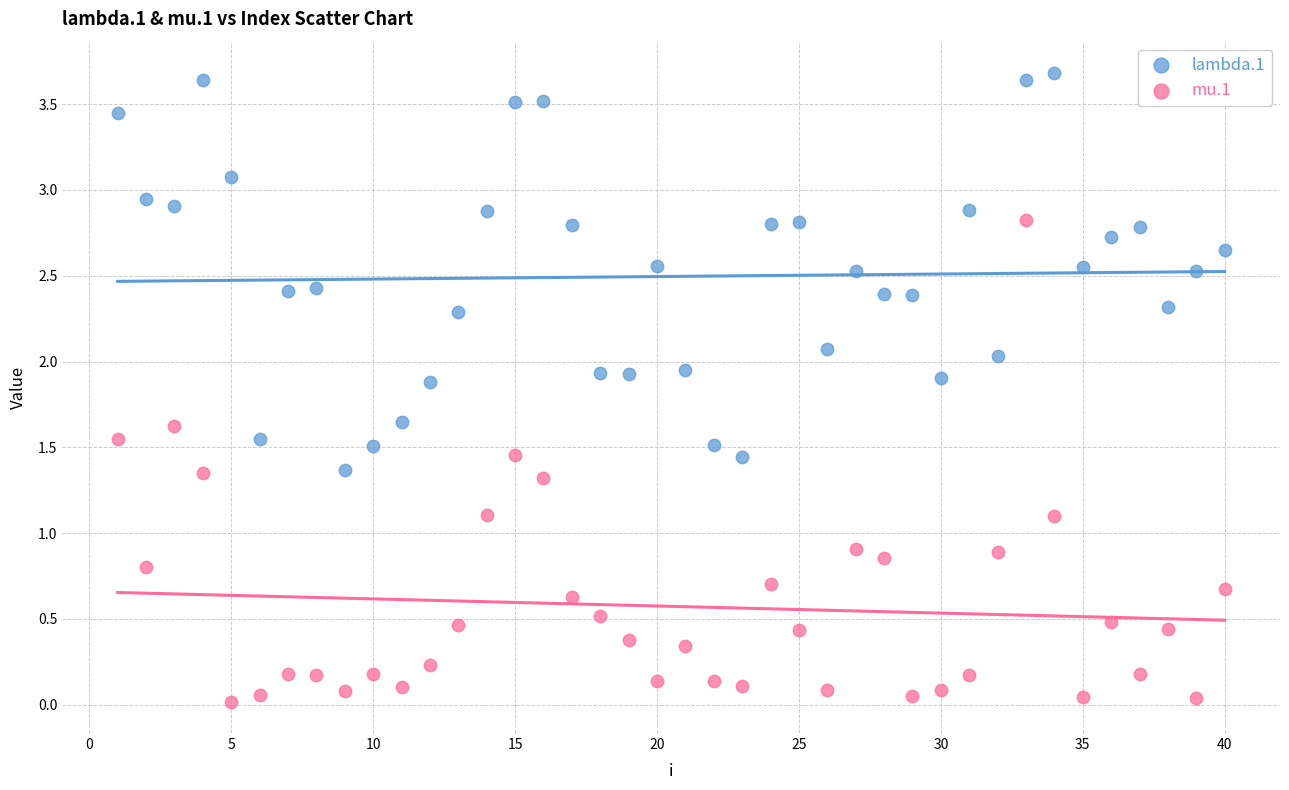

Which series reaches the maximum Y coordinate?

lambda.1